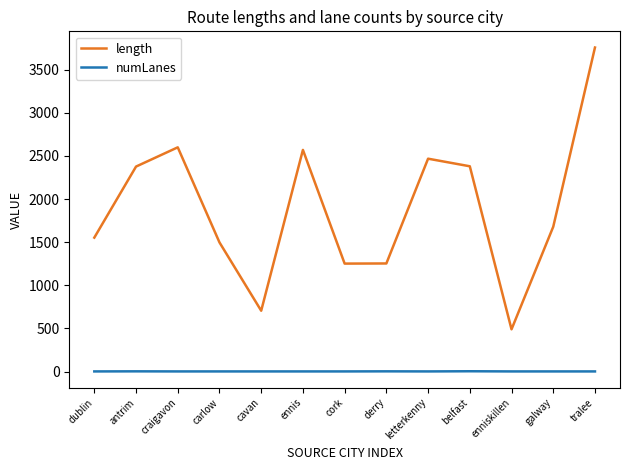

What is the highest value of the length series?

3757.8